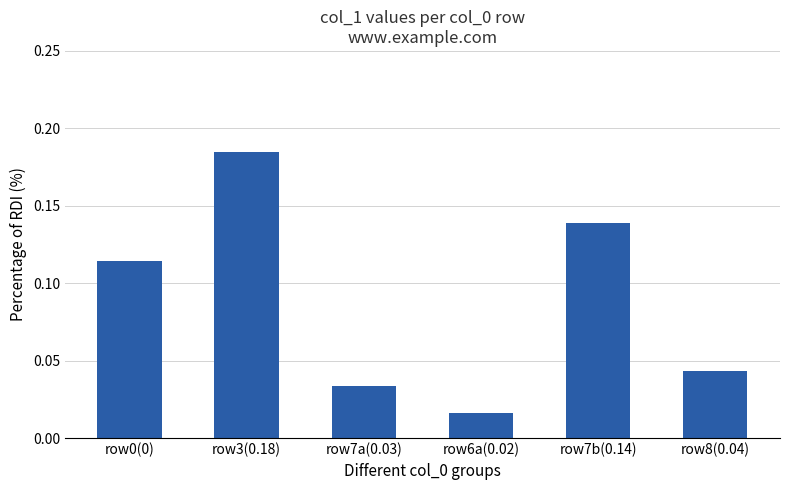

Does the chart contain any negative values?

No